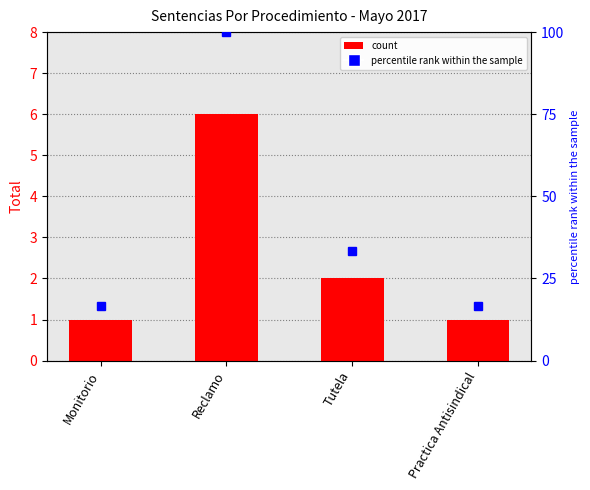

What is the label of the 2nd bar from the right?

Tutela